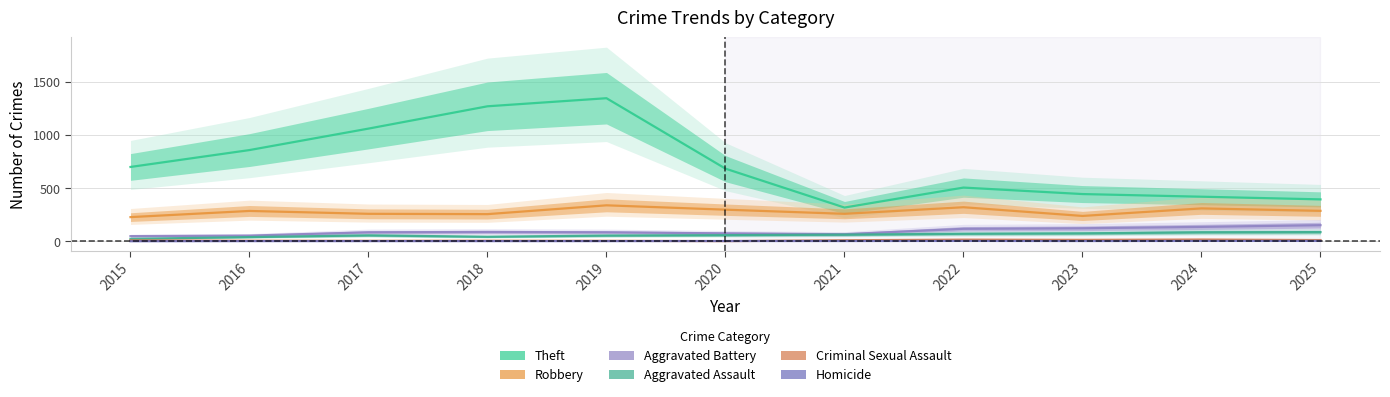

Which series has the largest total across all categories?

Theft